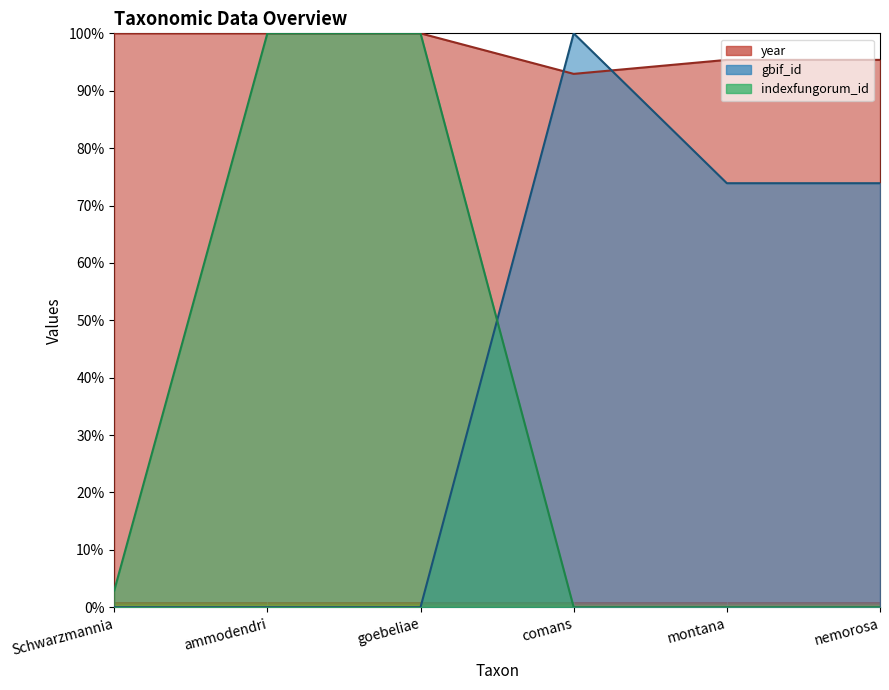

What position from the right is goebeliae?

4